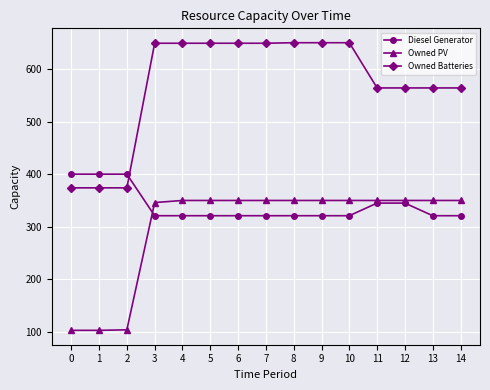

True or false: Diesel Generator and Owned PV intersect in this chart.

True